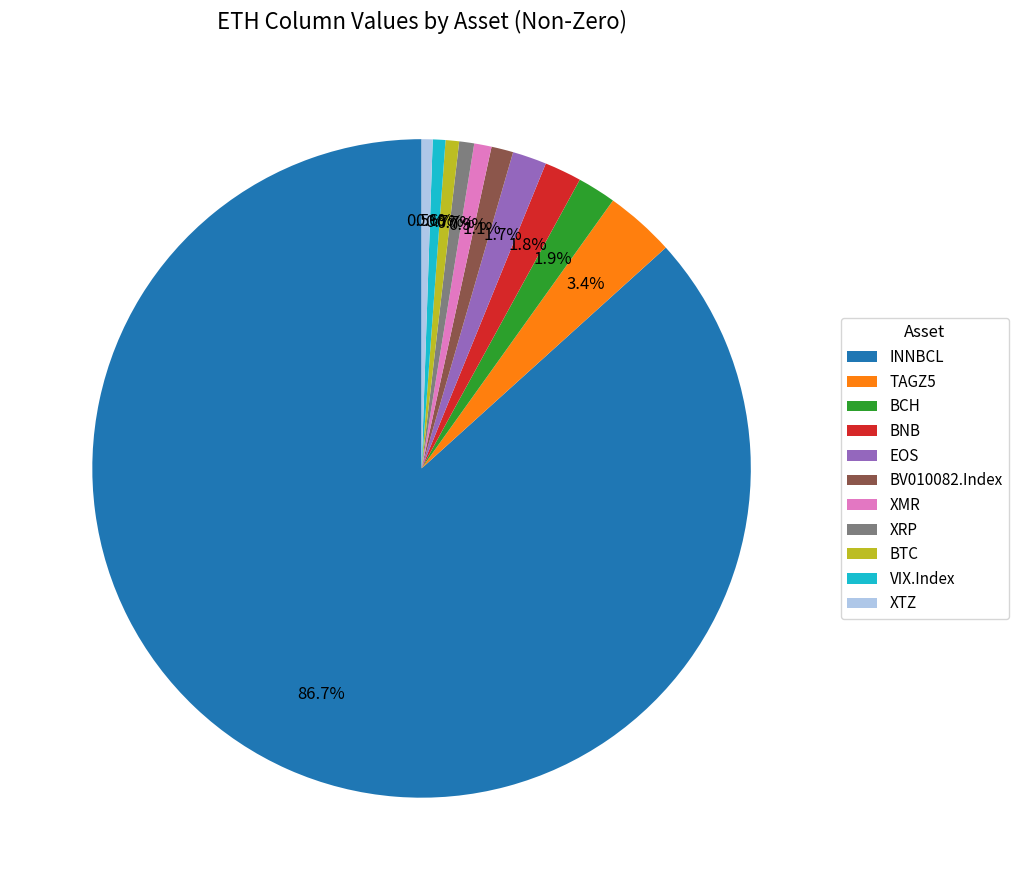

Does BNB represent more than half of the total?

No